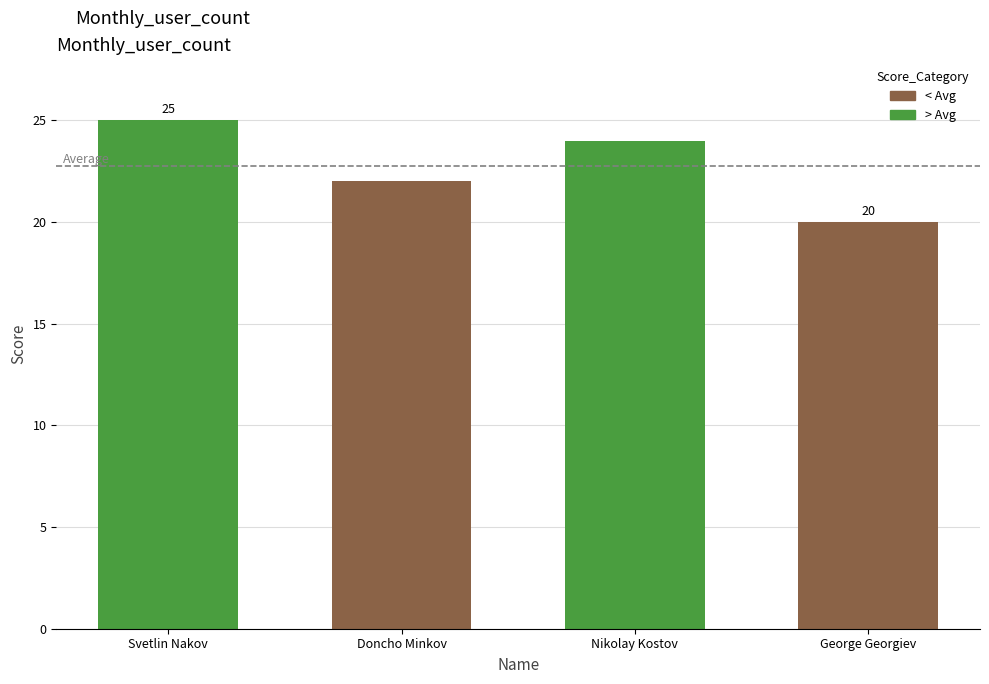

Does the chart contain any negative values?

No